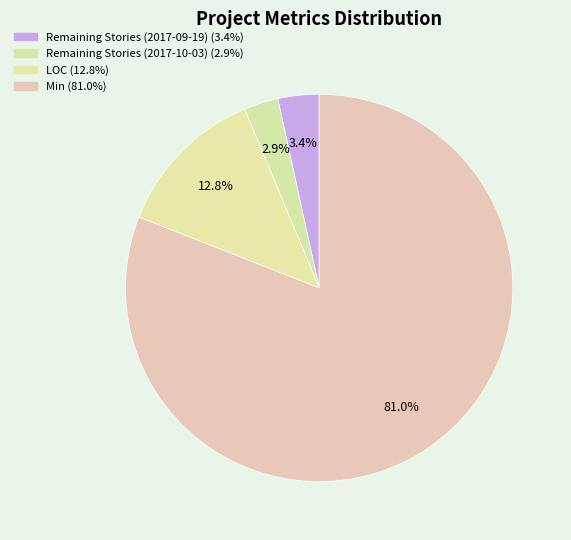

To the nearest percent, what is the average slice percentage?

25%